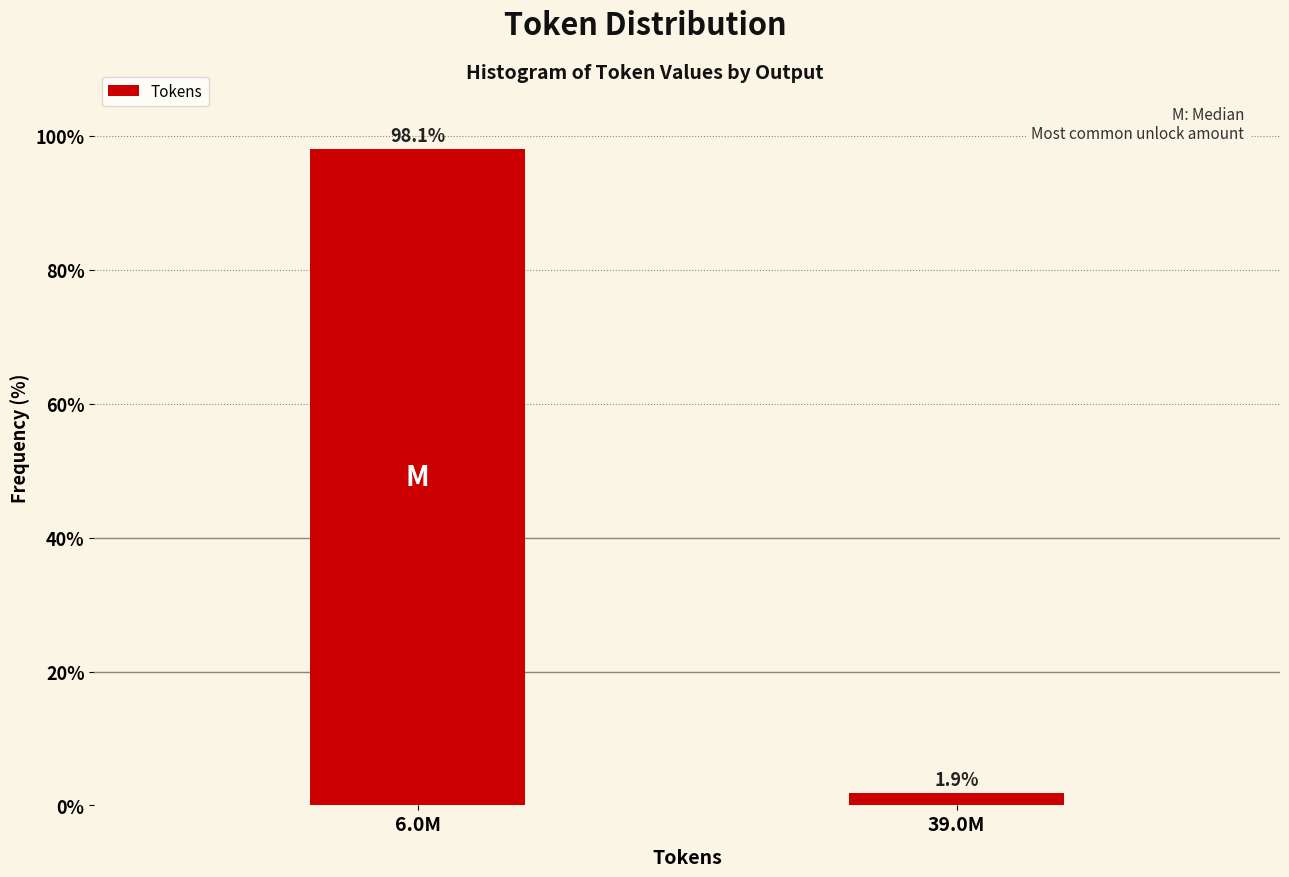

Reading left to right, extract all data points from this chart.

6.0M=98.1	39.0M=1.9